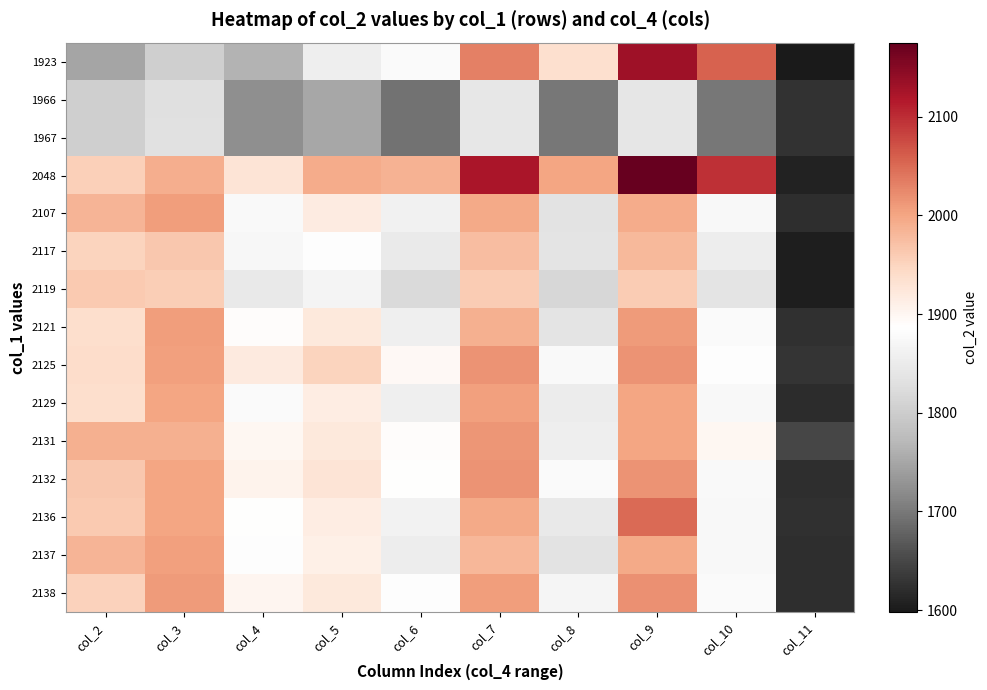

Reading left to right, what are all the values shown in this chart?

1923: col_2=1749	col_3=1804	col_4=1763	col_5=1855	col_6=1878	col_7=2033	col_8=1935	col_9=2132	col_10=2056	col_11=1598
1966: col_2=1804	col_3=1830	col_4=1723	col_5=1750	col_6=1693	col_7=1842	col_8=1698	col_9=1840	col_10=1699	col_11=1626
1967: col_2=1805	col_3=1831	col_4=1724	col_5=1751	col_6=1694	col_7=1842	col_8=1698	col_9=1840	col_10=1699	col_11=1626
2048: col_2=1955	col_3=1992	col_4=1929	col_5=1993	col_6=1987	col_7=2121	col_8=2001	col_9=2175	col_10=2097	col_11=1608
2107: col_2=1984	col_3=2008	col_4=1876	col_5=1917	col_6=1860	col_7=1995	col_8=1836	col_9=1993	col_10=1873	col_11=1621
2117: col_2=1951	col_3=1964	col_4=1871	col_5=1882	col_6=1850	col_7=1976	col_8=1837	col_9=1981	col_10=1854	col_11=1604
2119: col_2=1962	col_3=1957	col_4=1848	col_5=1867	col_6=1821	col_7=1959	col_8=1815	col_9=1960	col_10=1838	col_11=1603
2121: col_2=1937	col_3=2008	col_4=1890	col_5=1921	col_6=1858	col_7=1990	col_8=1839	col_9=2009	col_10=1878	col_11=1625
2125: col_2=1940	col_3=2004	col_4=1920	col_5=1950	col_6=1896	col_7=2015	col_8=1876	col_9=2015	col_10=1884	col_11=1628
2129: col_2=1937	col_3=2000	col_4=1879	col_5=1915	col_6=1859	col_7=2005	col_8=1851	col_9=2001	col_10=1874	col_11=1620
2131: col_2=1989	col_3=1989	col_4=1900	col_5=1922	col_6=1889	col_7=2013	col_8=1856	col_9=2001	col_10=1898	col_11=1649
2132: col_2=1964	col_3=2000	col_4=1905	col_5=1929	col_6=1888	col_7=2015	col_8=1878	col_9=2015	col_10=1876	col_11=1622
2136: col_2=1961	col_3=2000	col_4=1887	col_5=1915	col_6=1862	col_7=1996	col_8=1846	col_9=2051	col_10=1873	col_11=1624
2137: col_2=1985	col_3=2004	col_4=1882	col_5=1910	col_6=1853	col_7=1983	col_8=1835	col_9=1995	col_10=1875	col_11=1621
2138: col_2=1954	col_3=2009	col_4=1902	col_5=1921	col_6=1882	col_7=2008	col_8=1869	col_9=2019	col_10=1878	col_11=1622